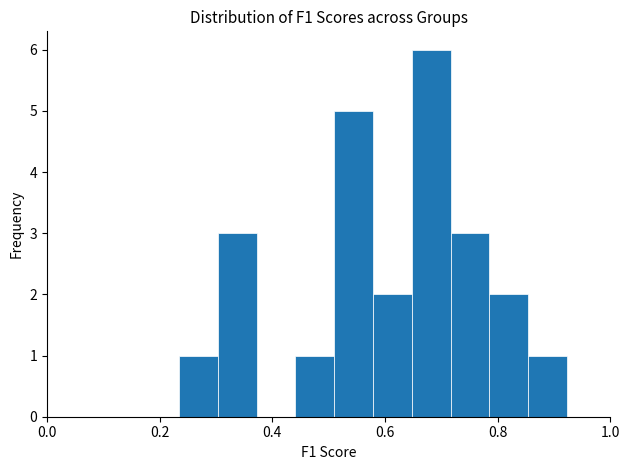

Around what value on the x-axis is the tallest bar? Give the approximate position of its centre, as read against the axis.

0.68